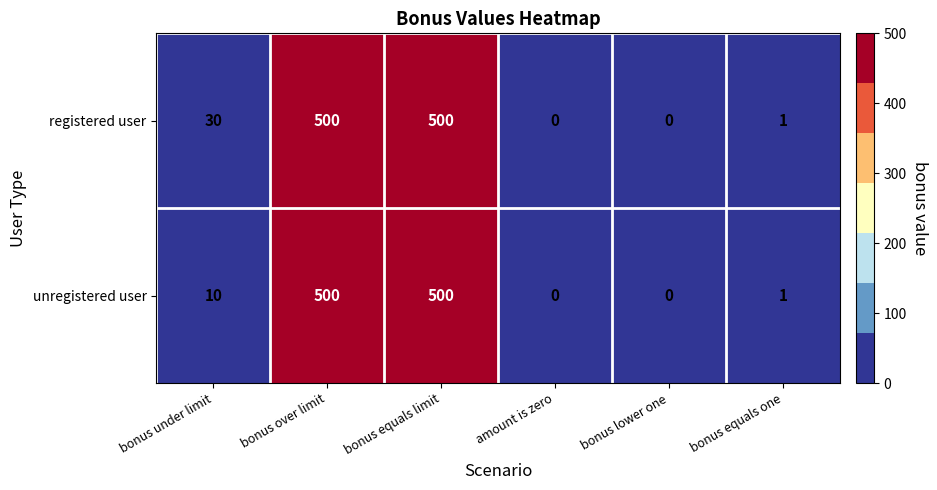

What is the difference between the second highest and second lowest values in the unregistered user series?

500